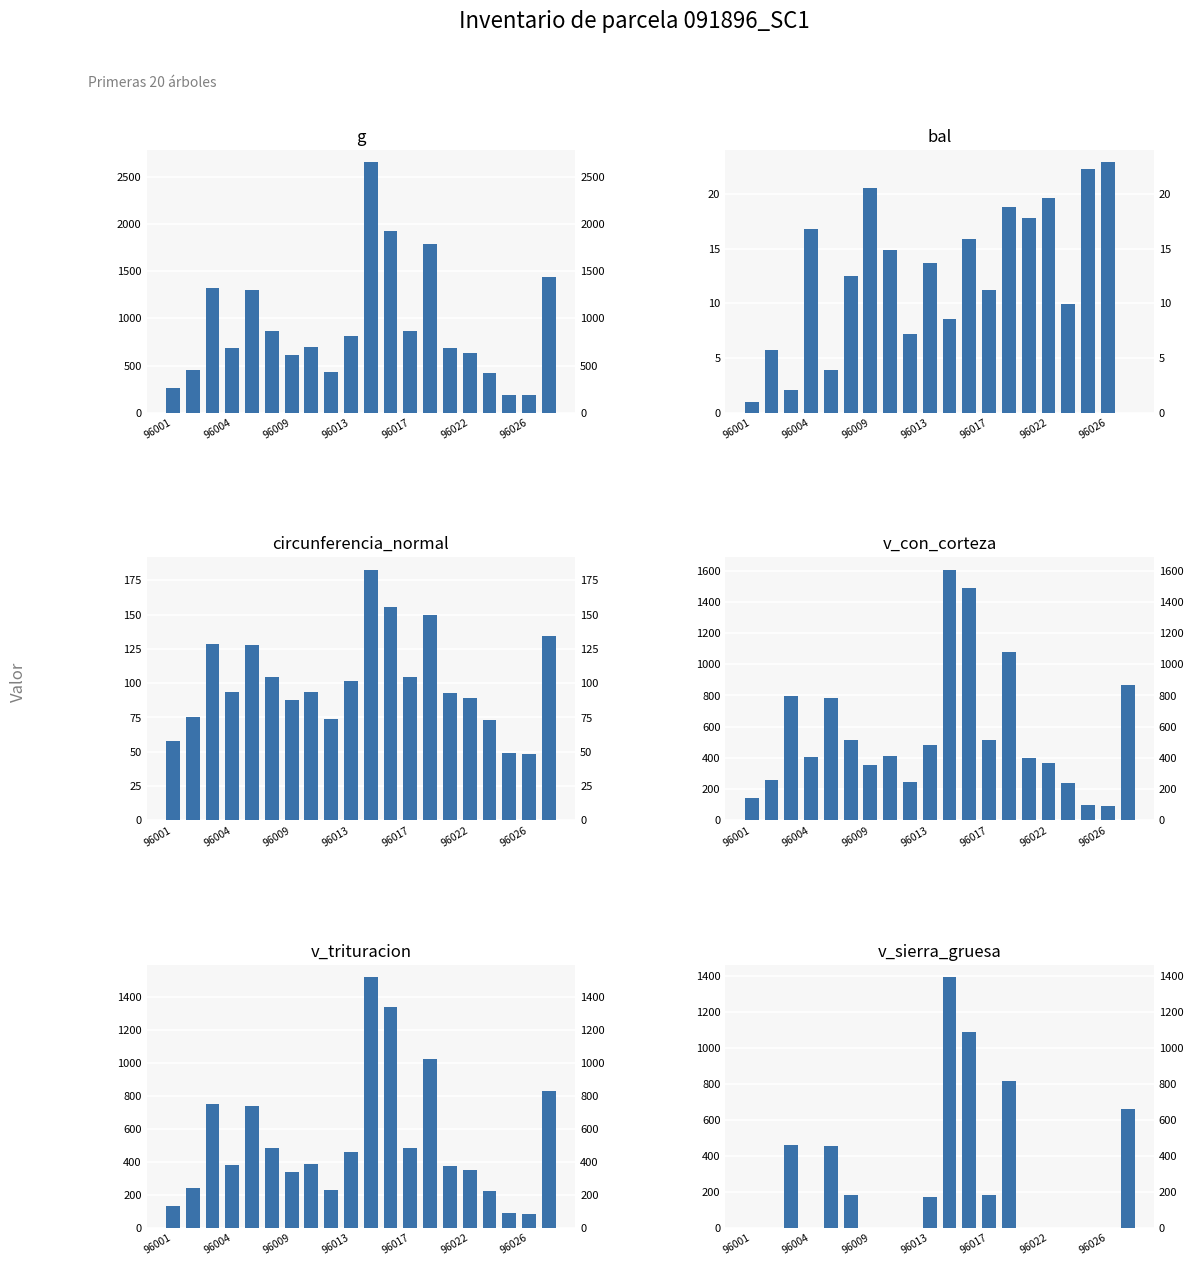

How many categories are shown in the chart?

20